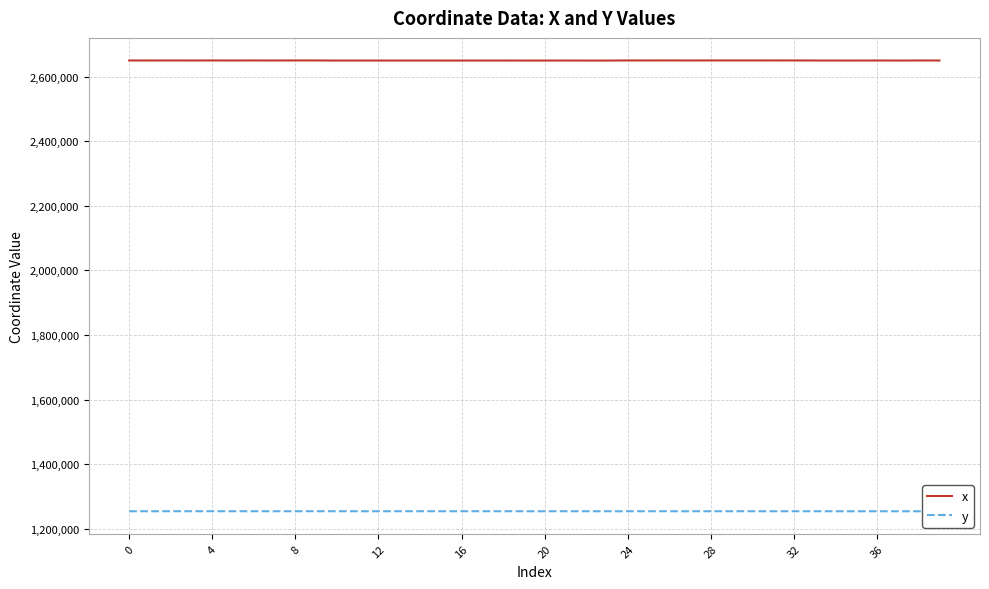

How many values in the y series exceed 1254220?

20